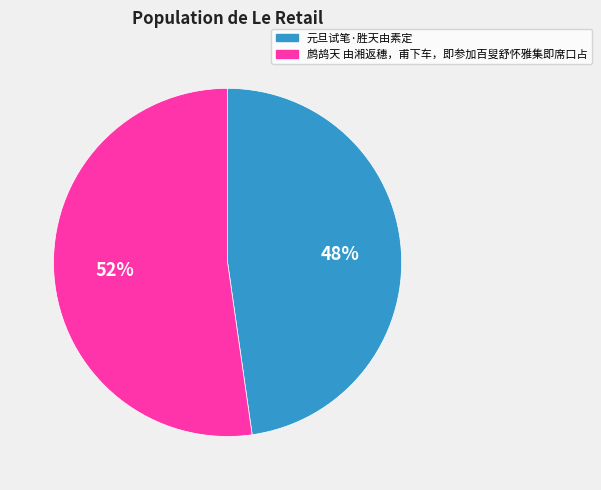

The 元旦试笔·胜天由素定 slice represents 48% of the pie. True or false?

True